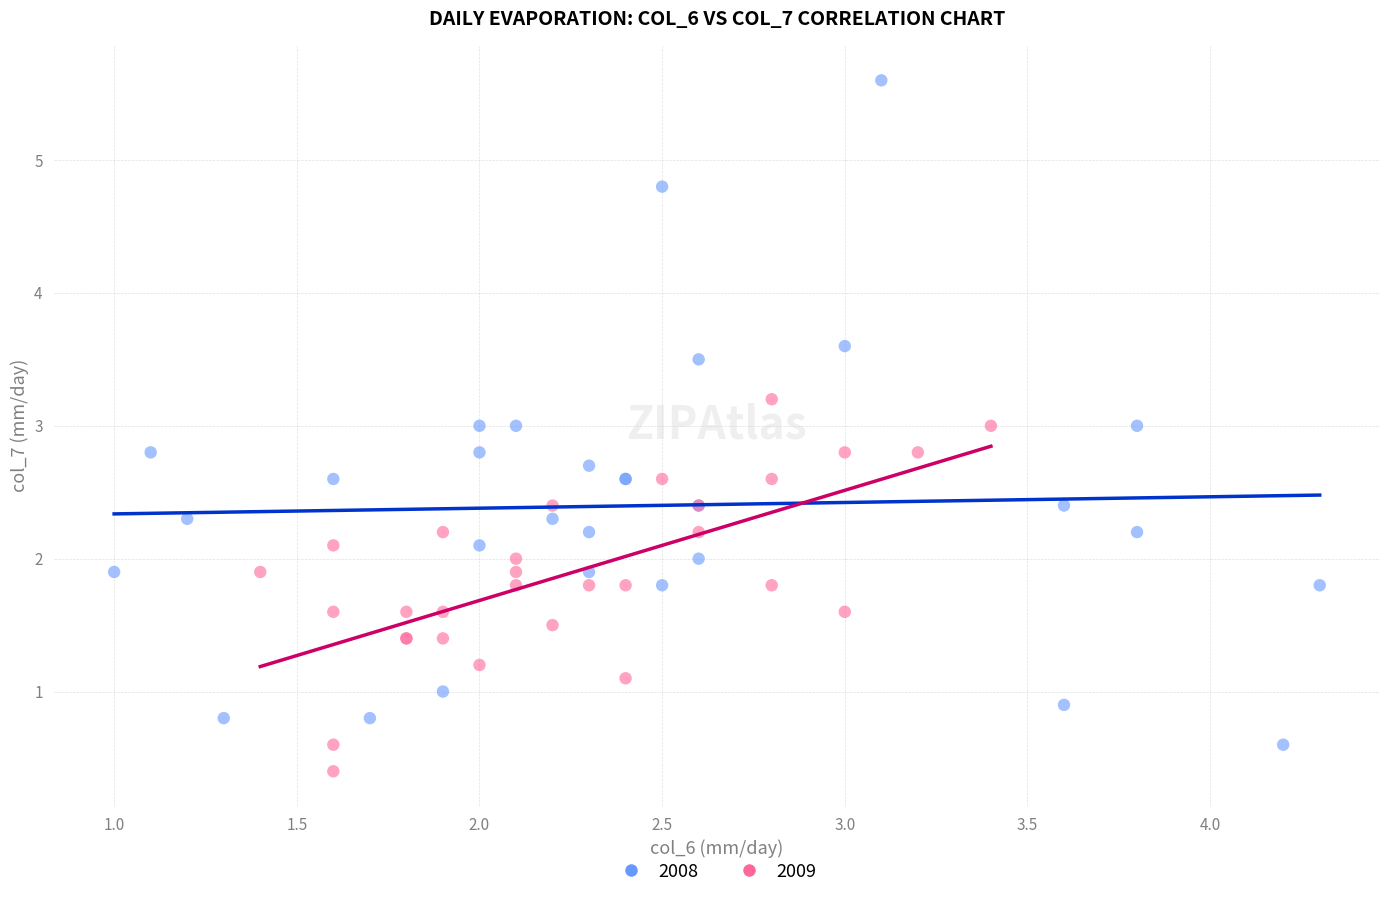

Which series has the largest Y range (max minus min)?

2008